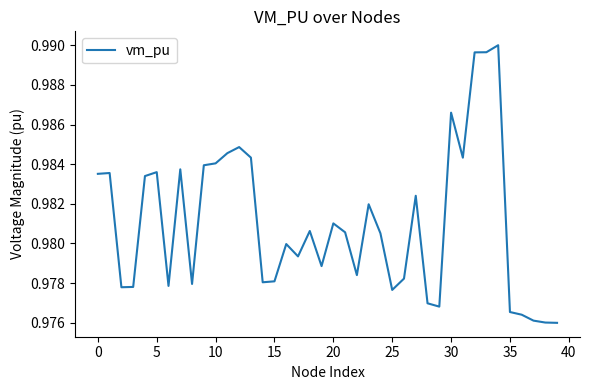

Reading left to right, what are all the values shown in this chart?

1.0	1.0	1.0	1.0	1.0	1.0	1.0	1.0	1.0	1.0	1.0	1.0	1.0	1.0	1.0	1.0	1.0	1.0	1.0	1.0	1.0	1.0	1.0	1.0	1.0	1.0	1.0	1.0	1.0	1.0	1.0	1.0	1.0	1.0	1.0	1.0	1.0	1.0	1.0	1.0